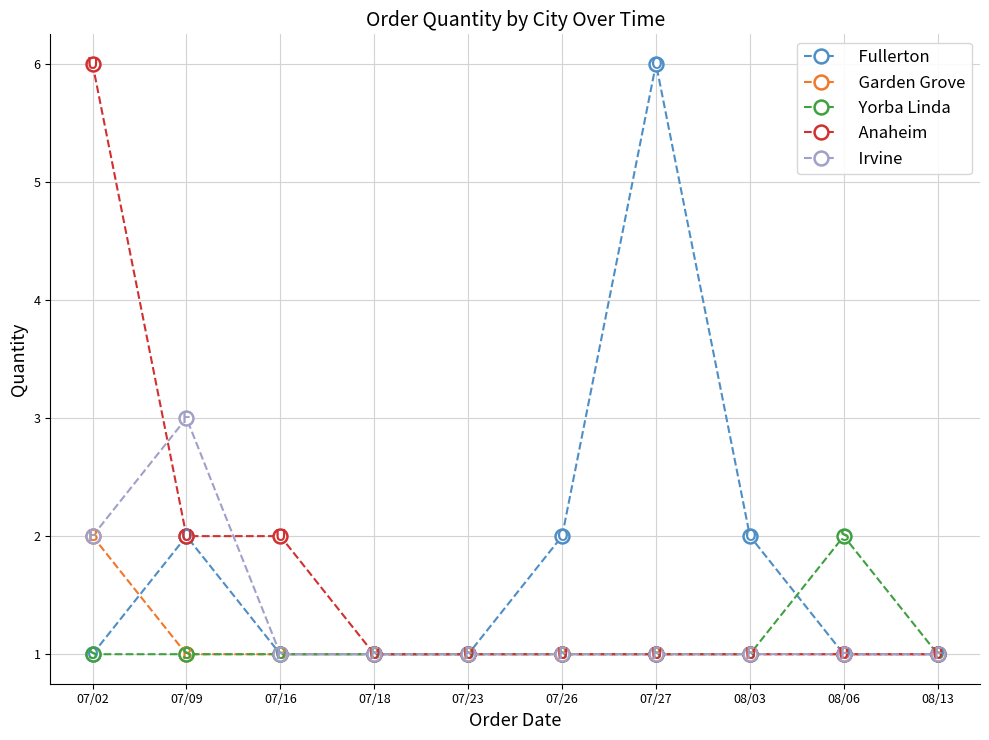

What is the average value of the Irvine series?

1